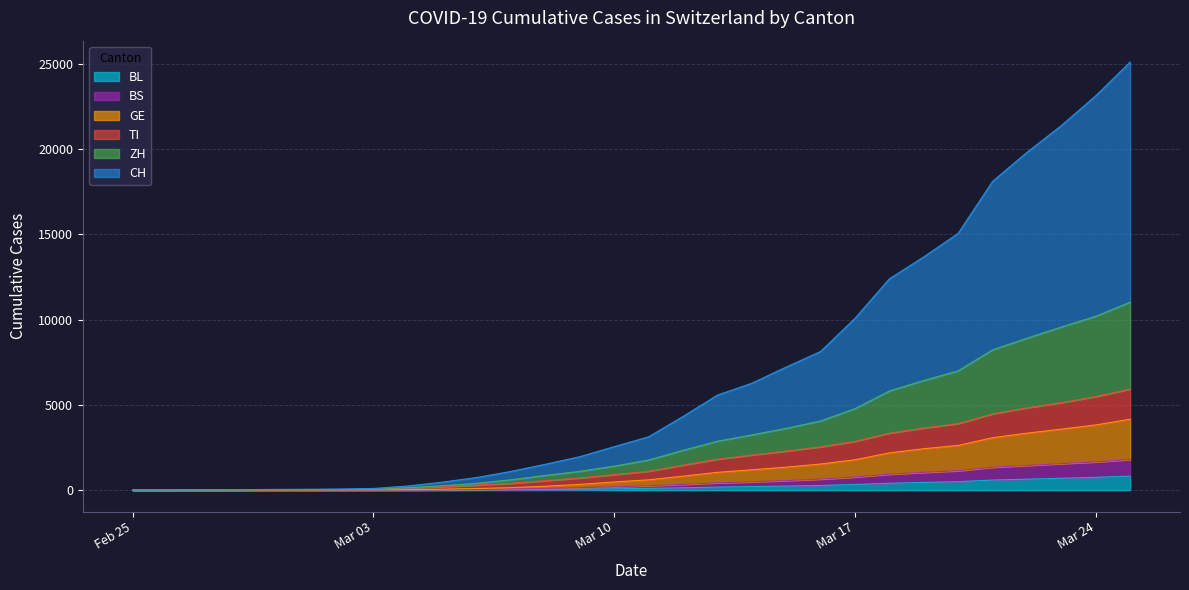

What are all the series names shown in the legend?

BL, BS, GE, TI, ZH, CH